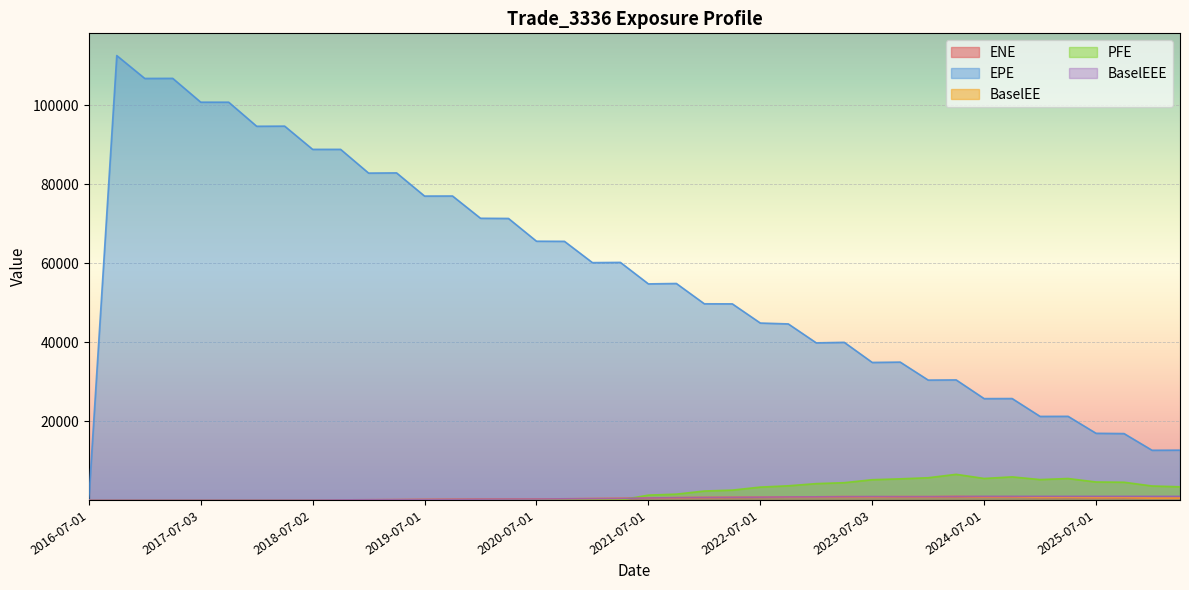

At which category is the sum across all series the highest?

2016-10-03